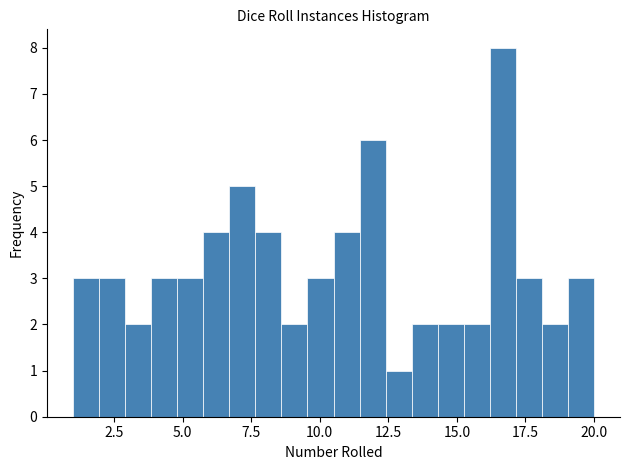

Read against the x-axis, roughly where is the centre of the tallest bar?

16.5